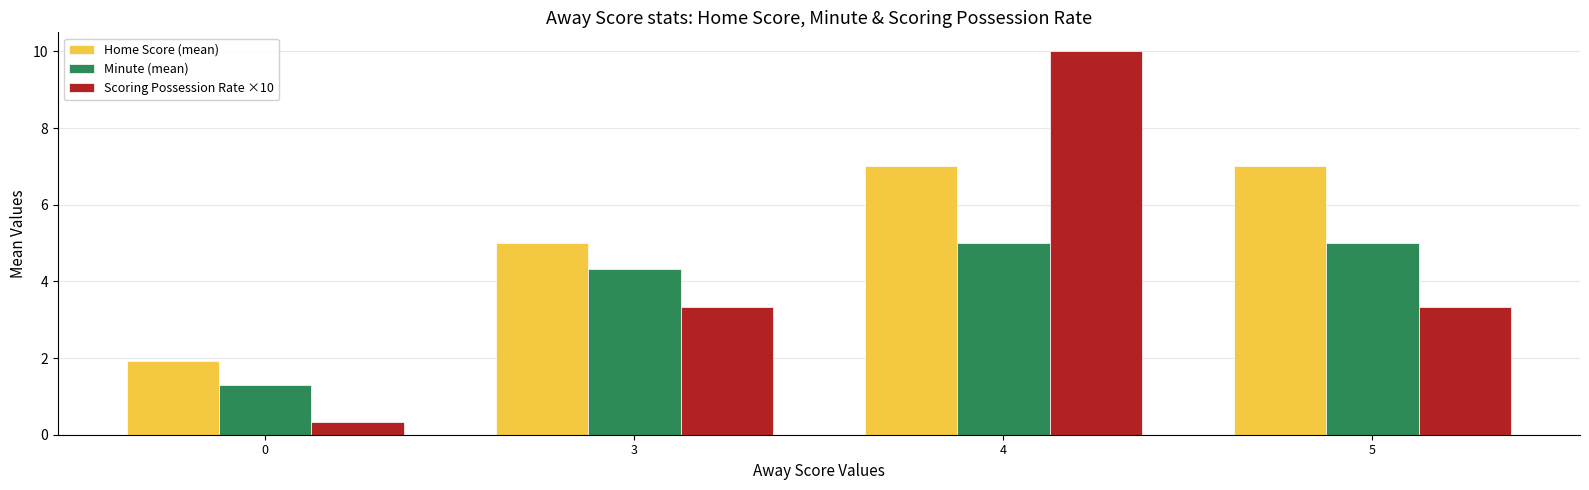

Reading left to right, list all the values displayed in this chart.

Home Score (mean): 1.9	5.0	7.0	7.0
Minute (mean): 1.3	4.3	5.0	5.0
Scoring Possession Rate ×10: 0.3	3.3	10.0	3.3